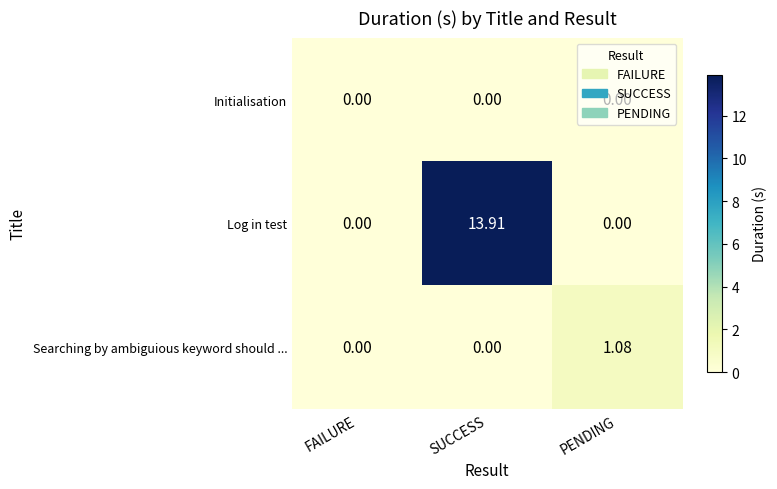

Which series has the largest total across all categories?

Log in test